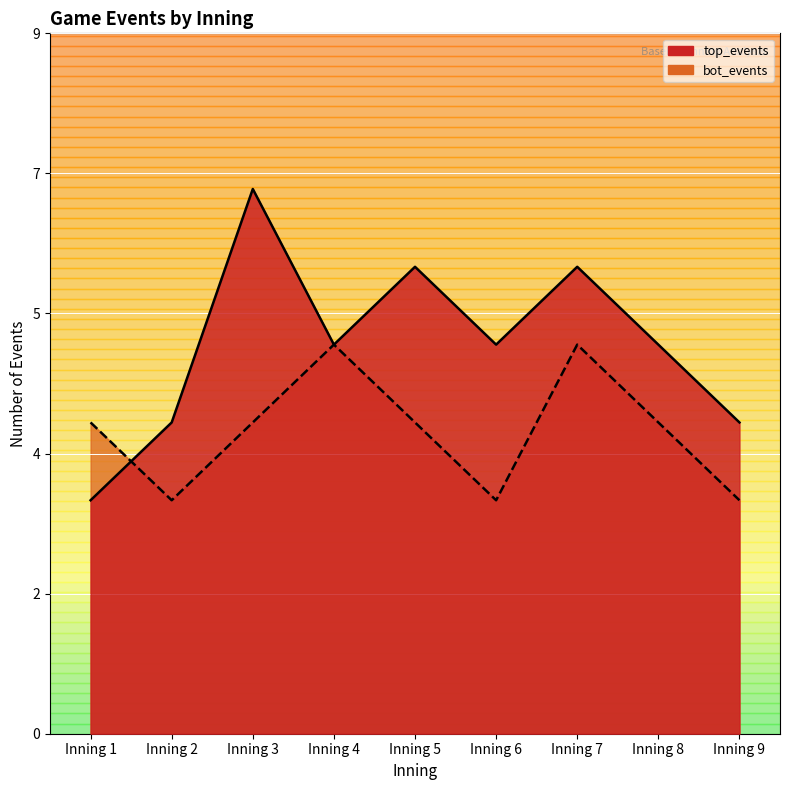

What are all the series names shown in the legend?

top_events, bot_events